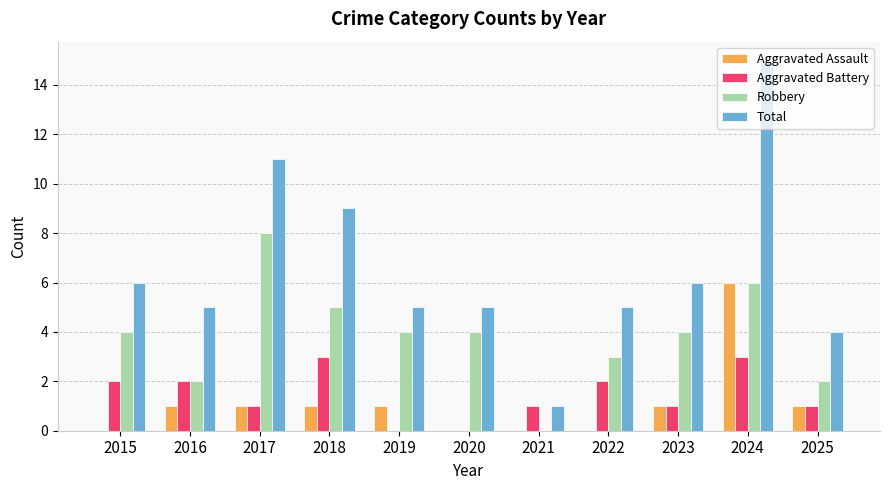

Which series changed the most between 2018 and 2023?

Total